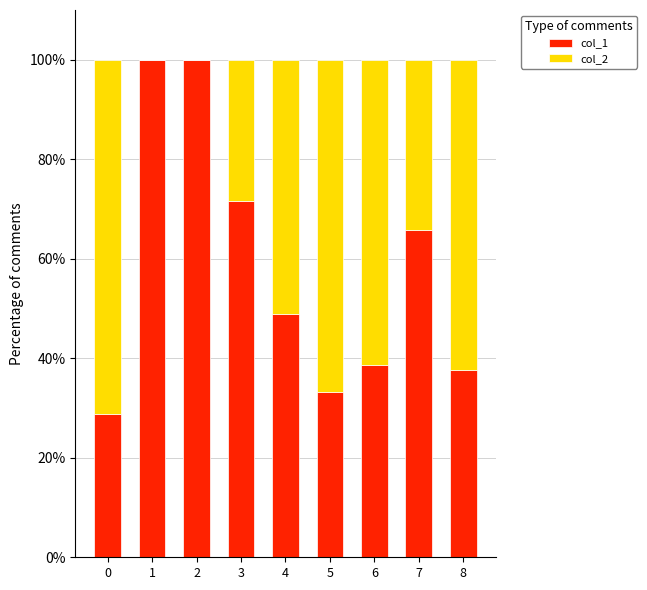

True or false: col_1 has a value of 170.5 at 1.

False